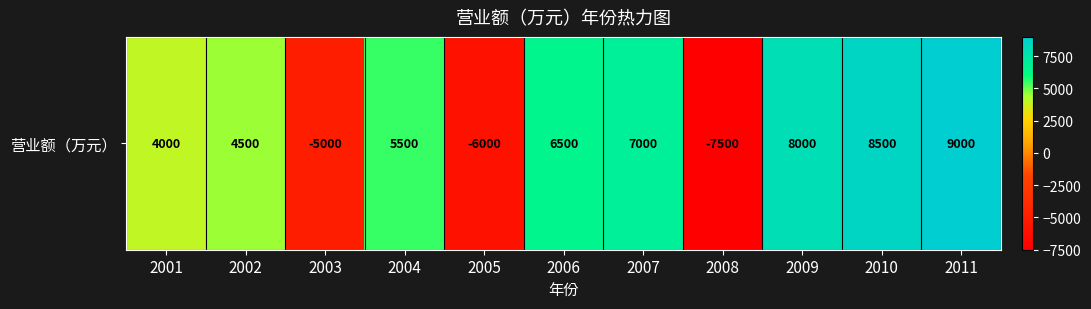

Reading left to right, what are all the values shown in this chart?

4000	4500	-5000	5500	-6000	6500	7000	-7500	8000	8500	9000